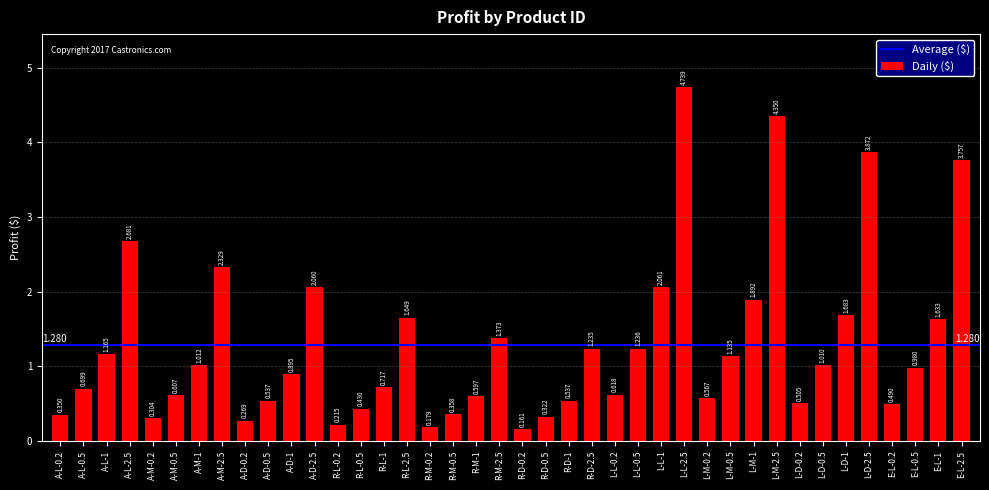

What position from the left is L-D-0.5?

34